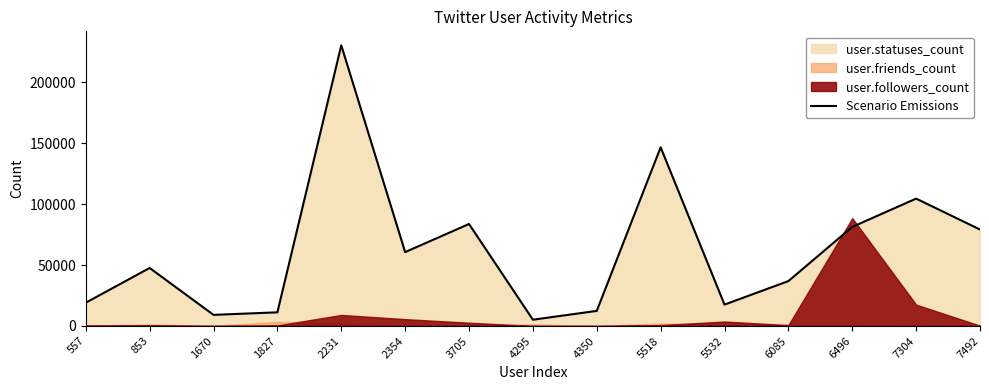

List the labels in order of value, largest first.

2231, 5518, 7304, 3705, 6496, 7492, 2354, 853, 6085, 557, 5532, 4350, 1827, 1670, 4295